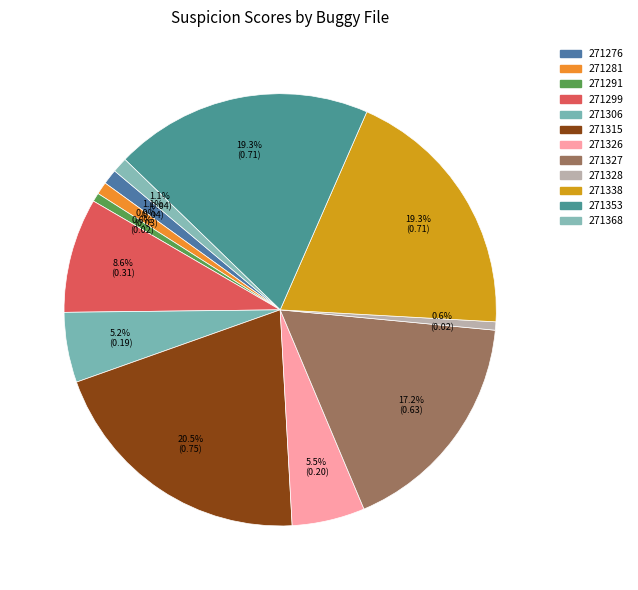

To the nearest percent, what is the average slice percentage?

8%